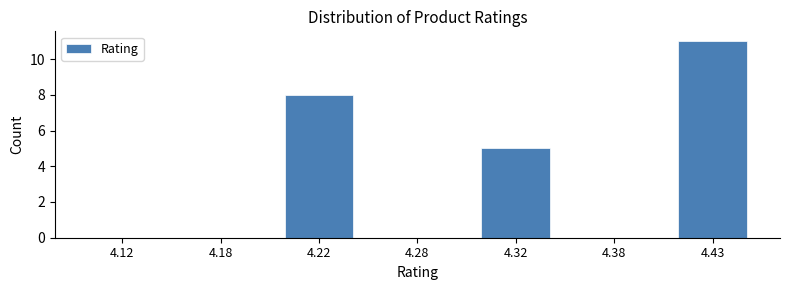

Reading left to right, list all the values displayed in this chart.

4.12=0	4.18=0	4.22=8	4.28=0	4.32=5	4.38=0	4.43=11